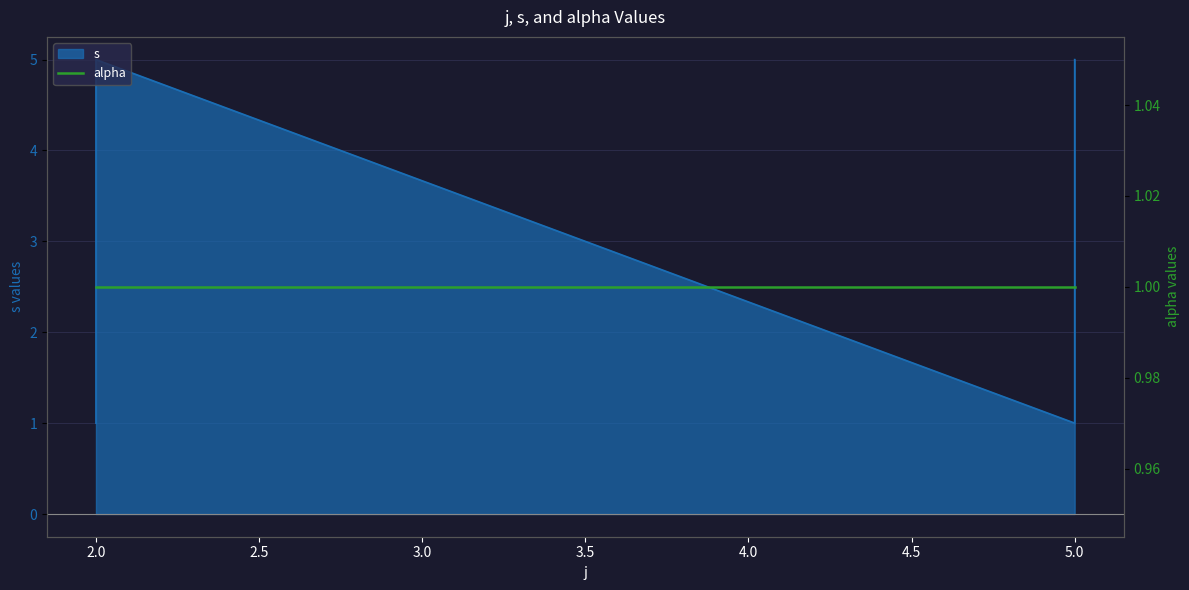

What is the average value?

3